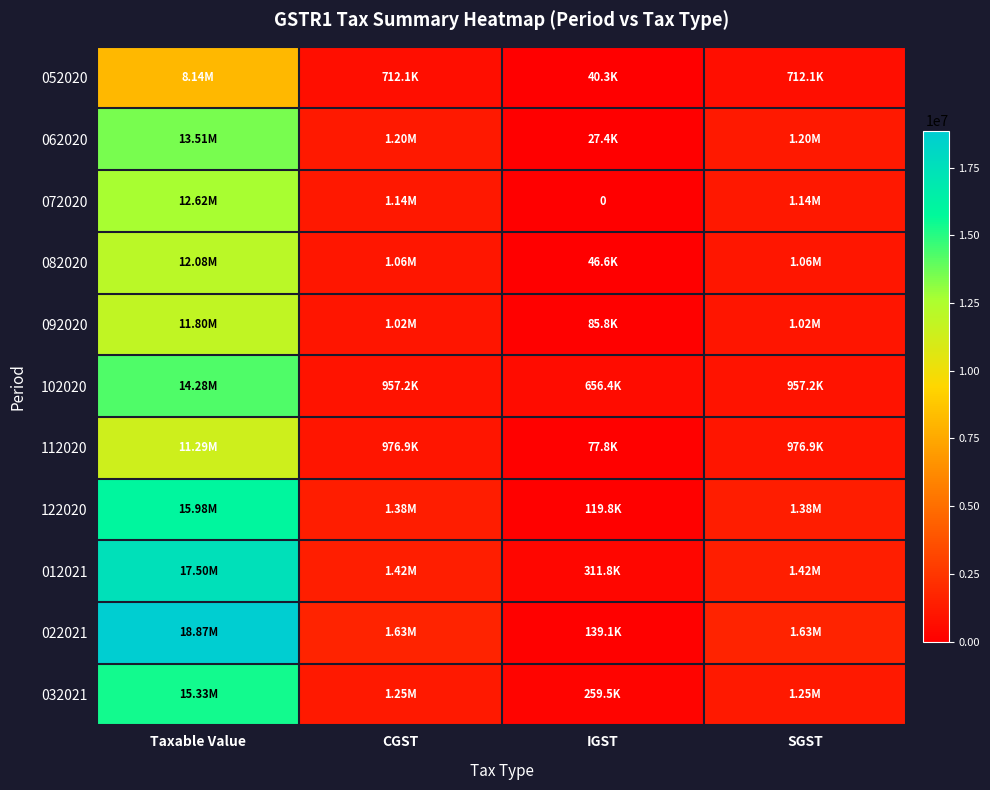

What is the average value of the 122020 series?

4712932.1